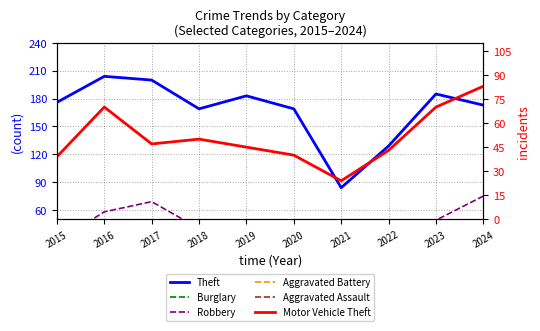

What is the difference between the highest and lowest values at 2020?

146